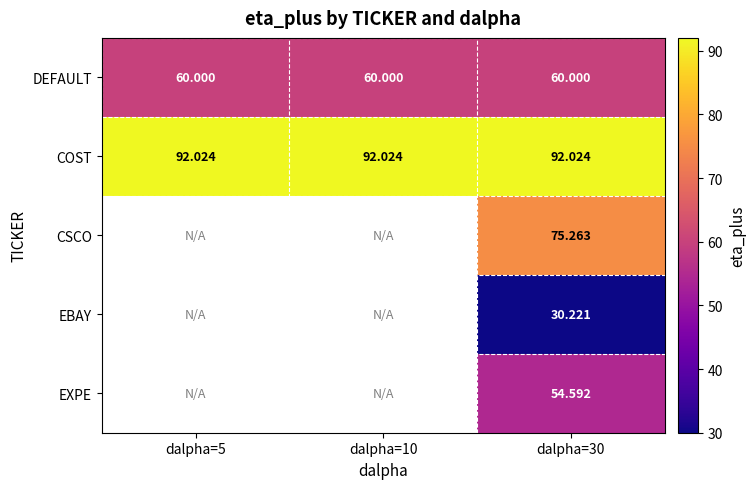

What is the spread (max minus min) of values at dalpha=10?

32.0